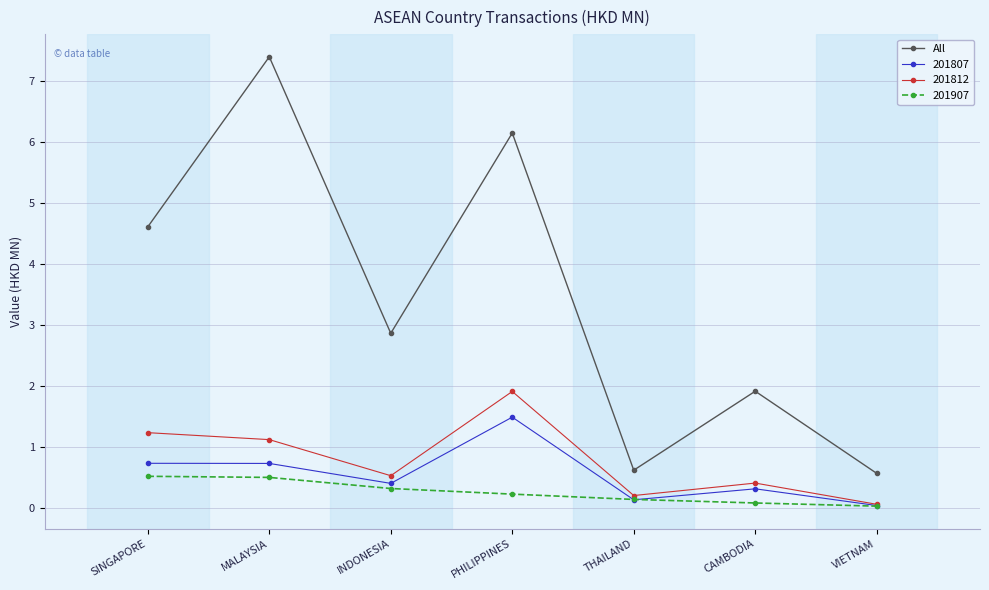

True or false: 201907 has a value of 0.5 at SINGAPORE.

True